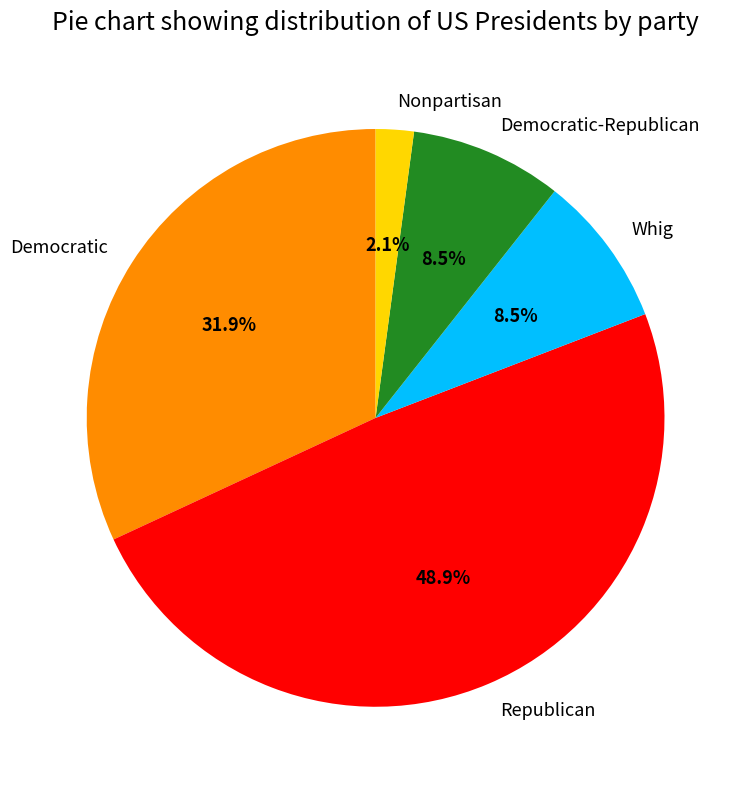

Combined, what portion of the pie is Republican and Nonpartisan?

51.1%